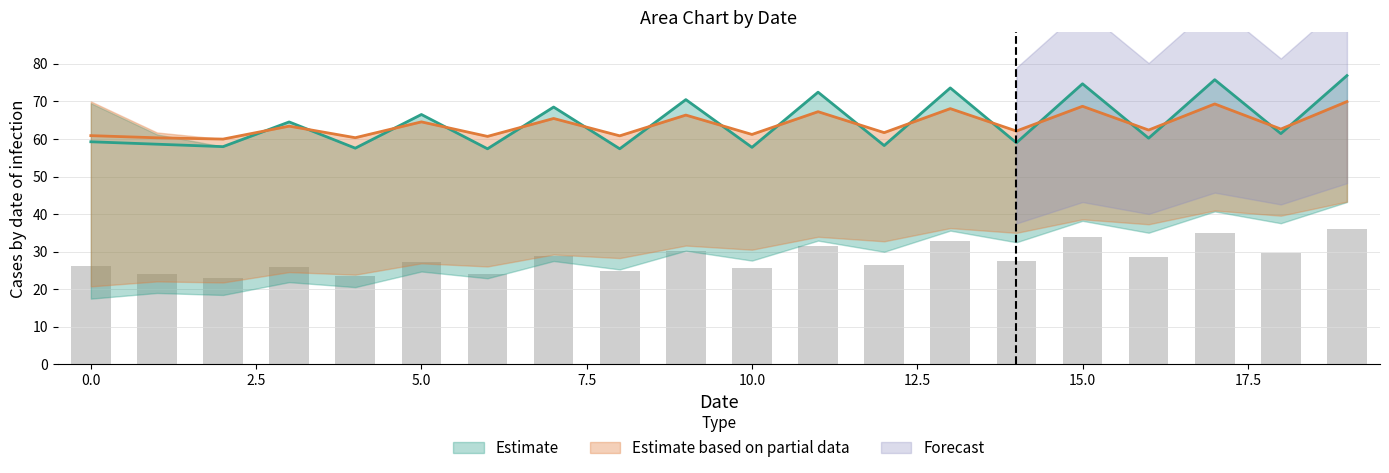

Is the value of Upper Bound 1 at 14 greater than the value of Lower Bound 2 at 0?

Yes